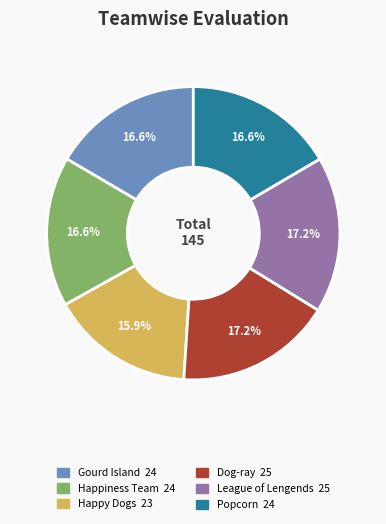

What is the smallest slice in the pie chart?

Happy Dogs